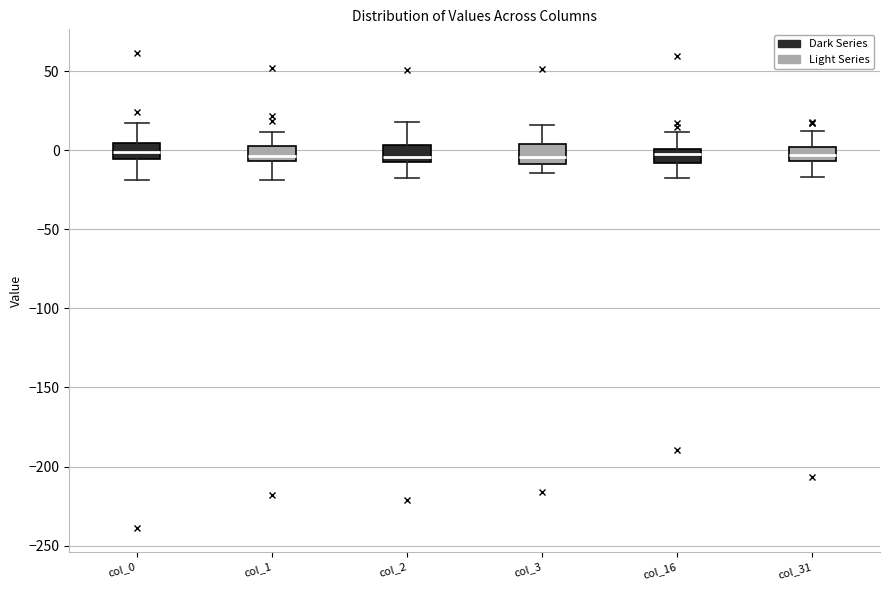

Reading left to right, transcribe this box plot: for each box, give where its median line is, the range the box spans, and where its two whiskers end, as read against the y-axis. The values are not printed on the chart, so give them approximately, as read against the axis.

col_0: median 0, box -5 to 5, whiskers -20 to 15
col_1: median -5 (just above the box's lower edge), box -5 to 5, whiskers -20 to 10
col_2: median -5, box -10 to 5, whiskers -20 to 20
col_3: median -5, box -10 to 5, whiskers -15 to 15
col_16: median -5, box -10 to 0, whiskers -15 to 10
col_31: median -5 (inside the box), box -5 to 0, whiskers -15 to 10